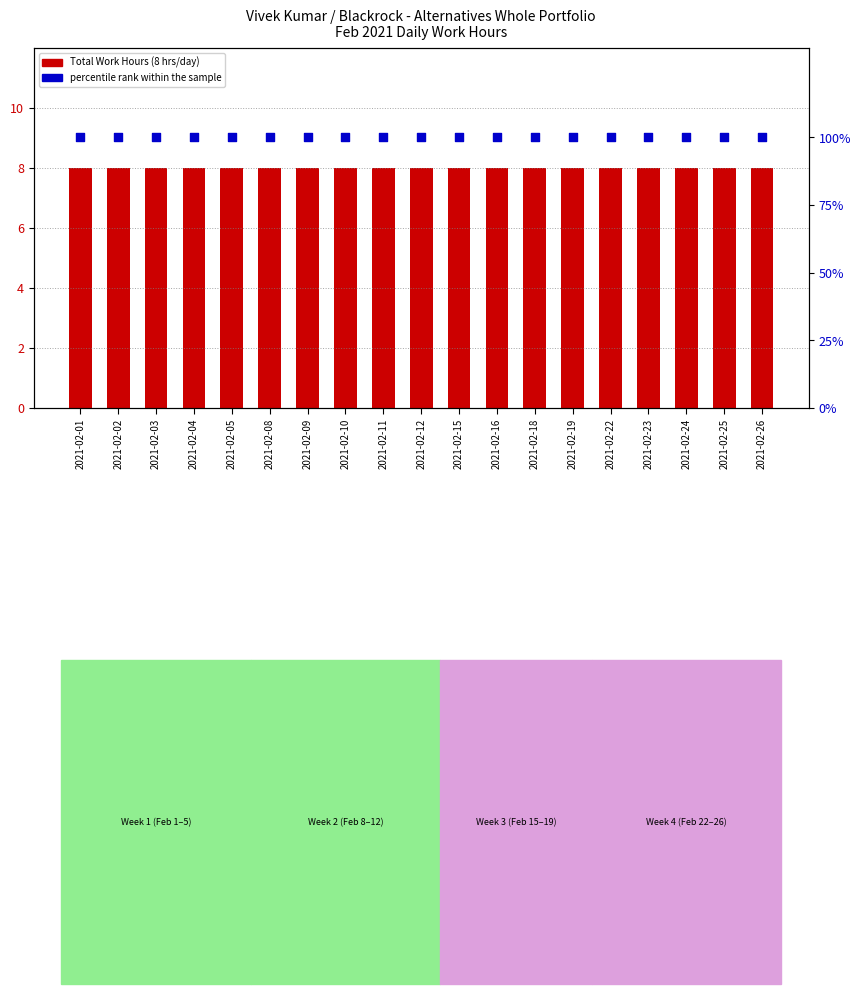

Which series has the largest total across all categories?

percentile rank within the sample